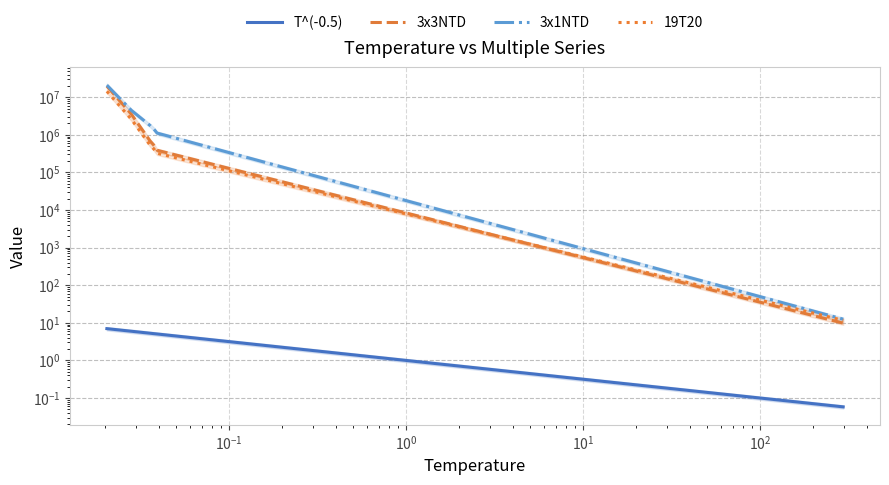

At $\mathdefault{10^{1}}$, list the series in order from largest to smallest.

3x1NTD, 3x3NTD, 19T20, T^(-0.5)